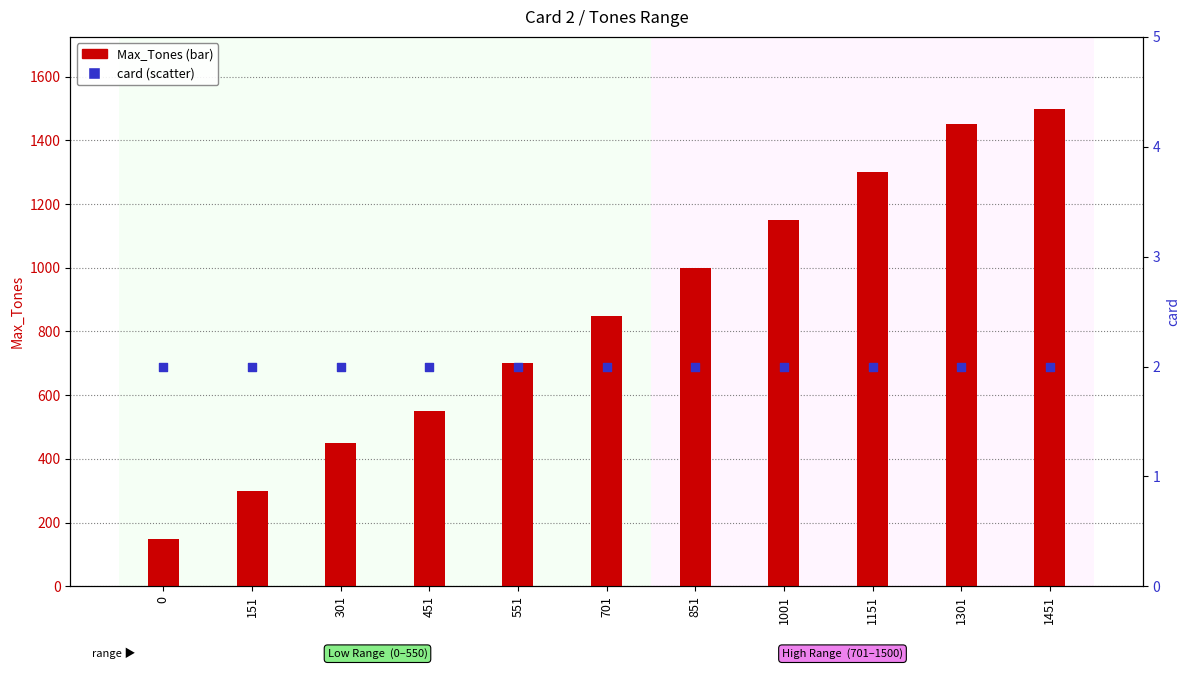

Which series has the largest Y range (max minus min)?

Max_Tones